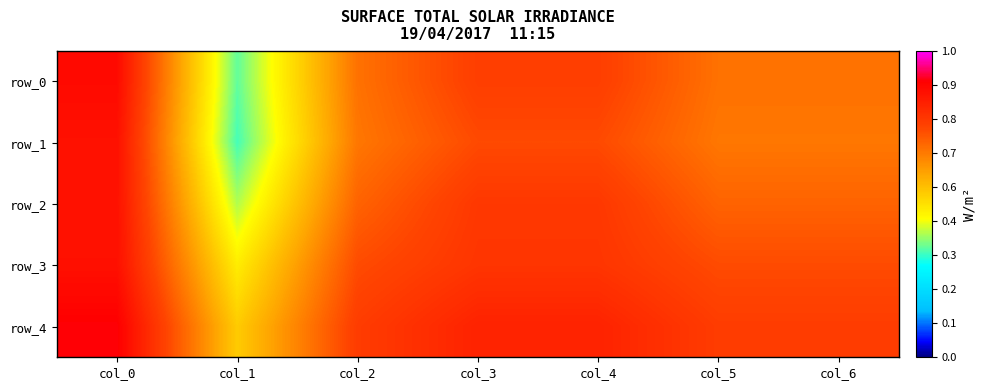

At which category is the sum across all series the highest?

col_0